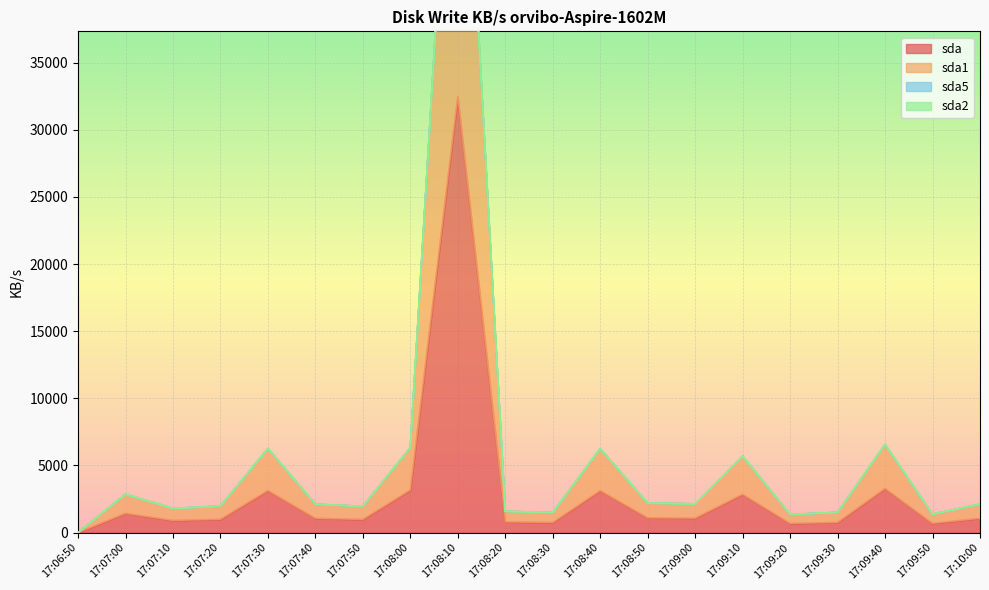

True or false: sda1 and sda cross at least once.

False